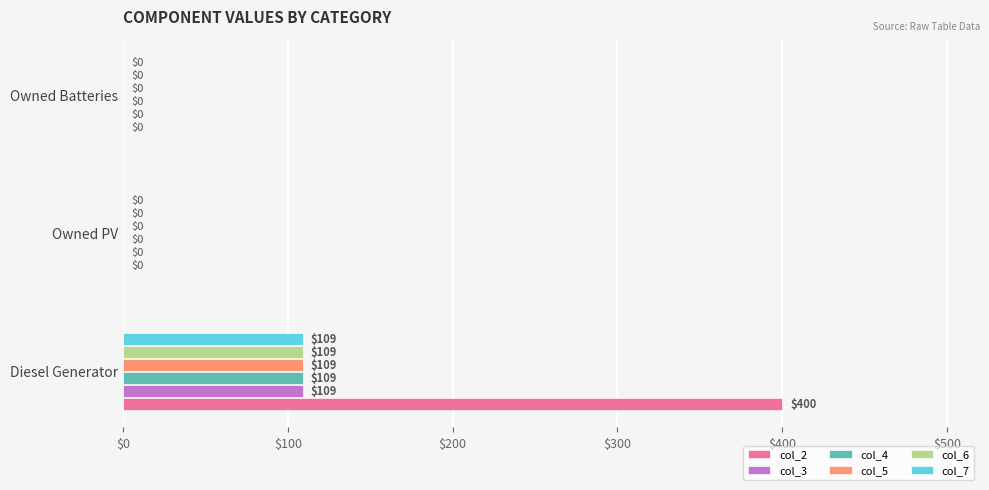

True or false: col_4 has a value of 109 at Diesel Generator.

True